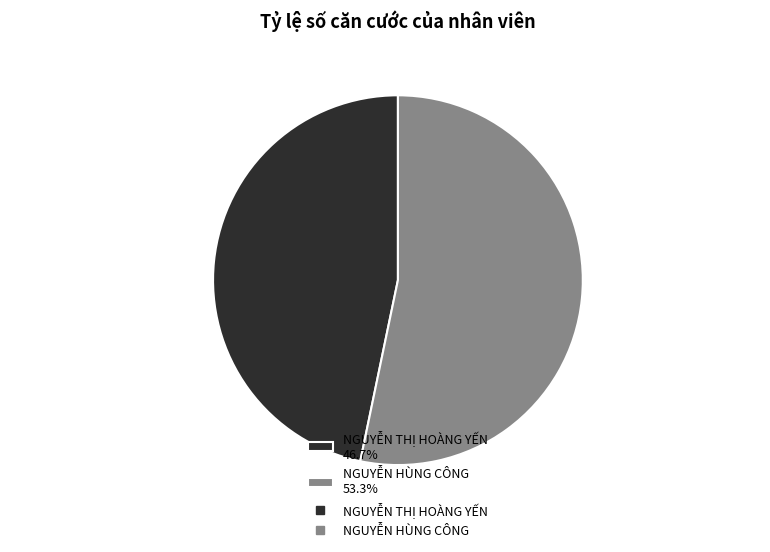

True or false: NGUYỄN HÙNG CÔNG accounts for 45% of the total.

False